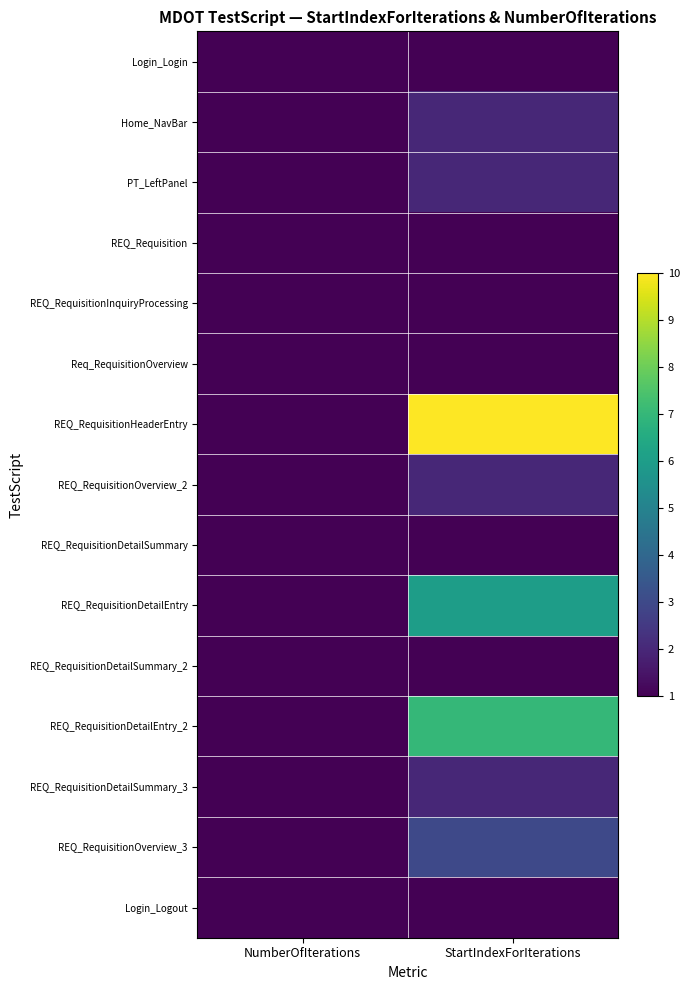

Which series has the largest total across all categories?

REQ_RequisitionHeaderEntry